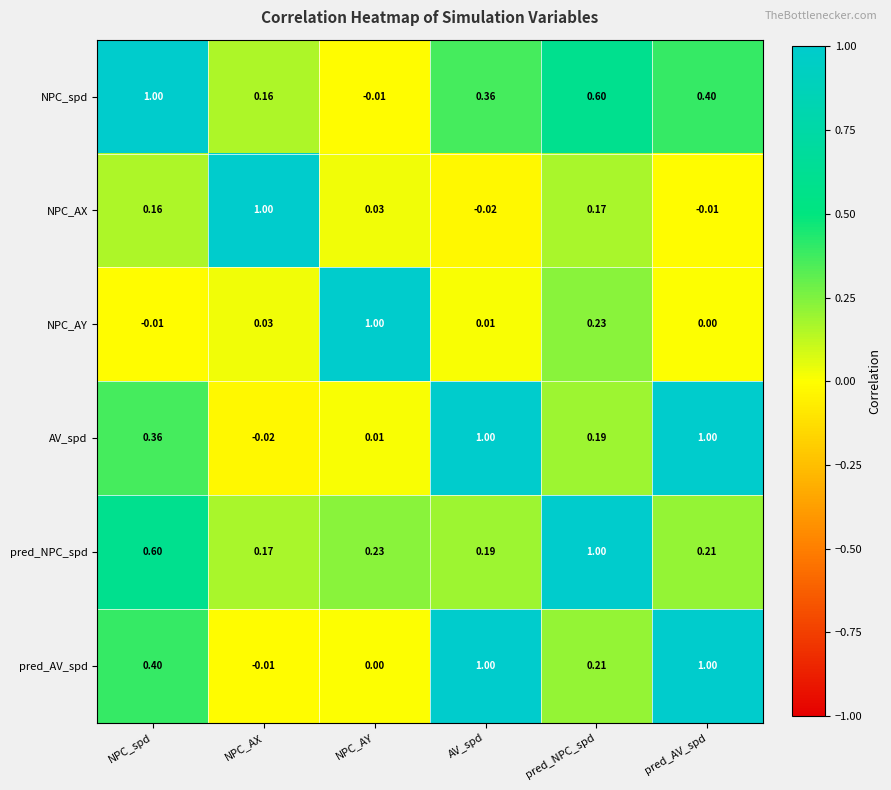

Where does the NPC_AY series first go above 0?

NPC_AX